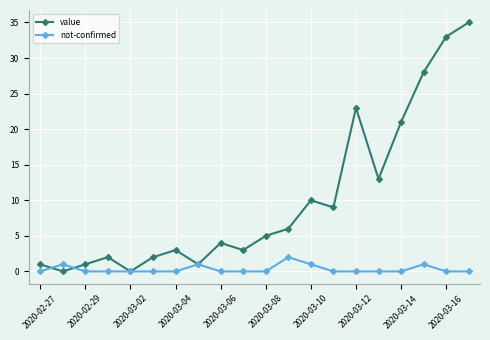

Which series has the largest range (max minus min)?

value